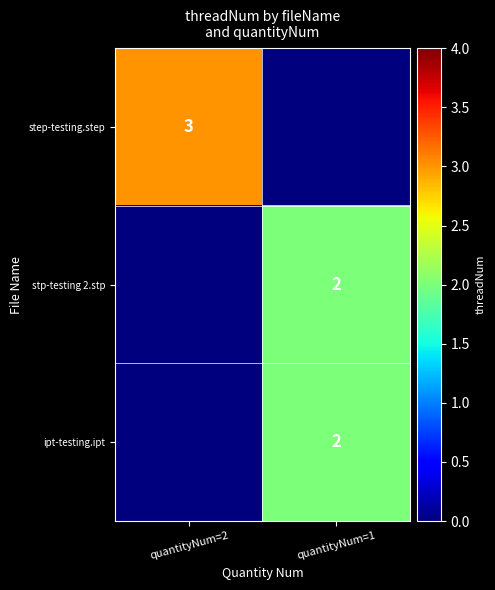

What is the total value across all series at quantityNum=2?

3